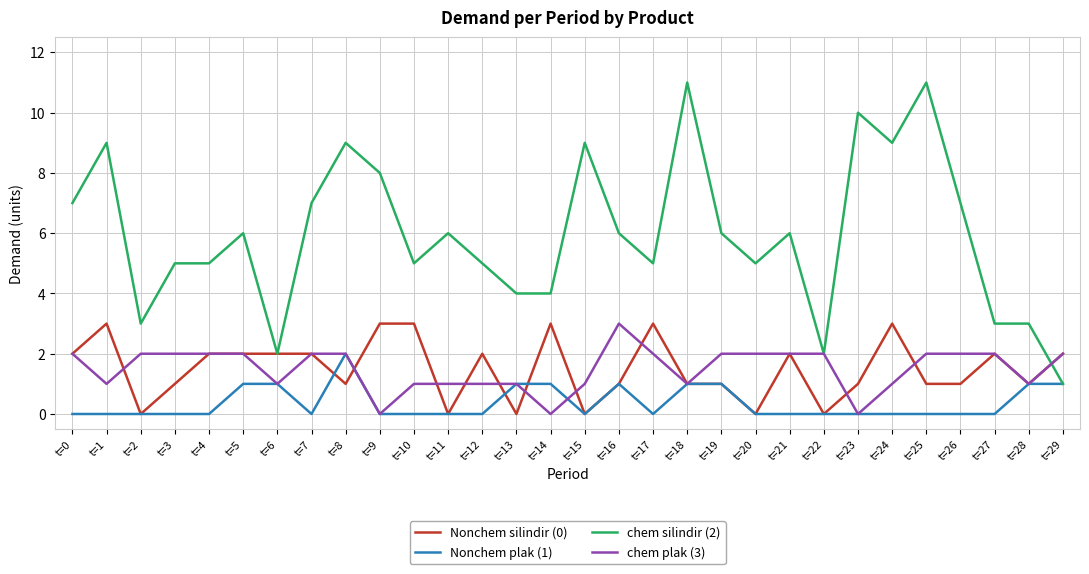

What are all the series names shown in the legend?

Nonchem silindir (0), Nonchem plak (1), chem silindir (2), chem plak (3)